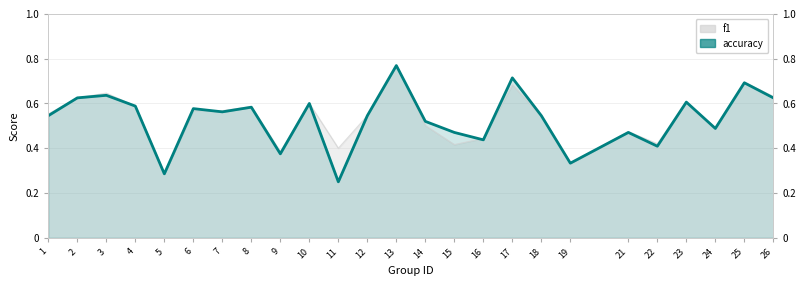

What is the sum of the values at 17 and 9?

1.1